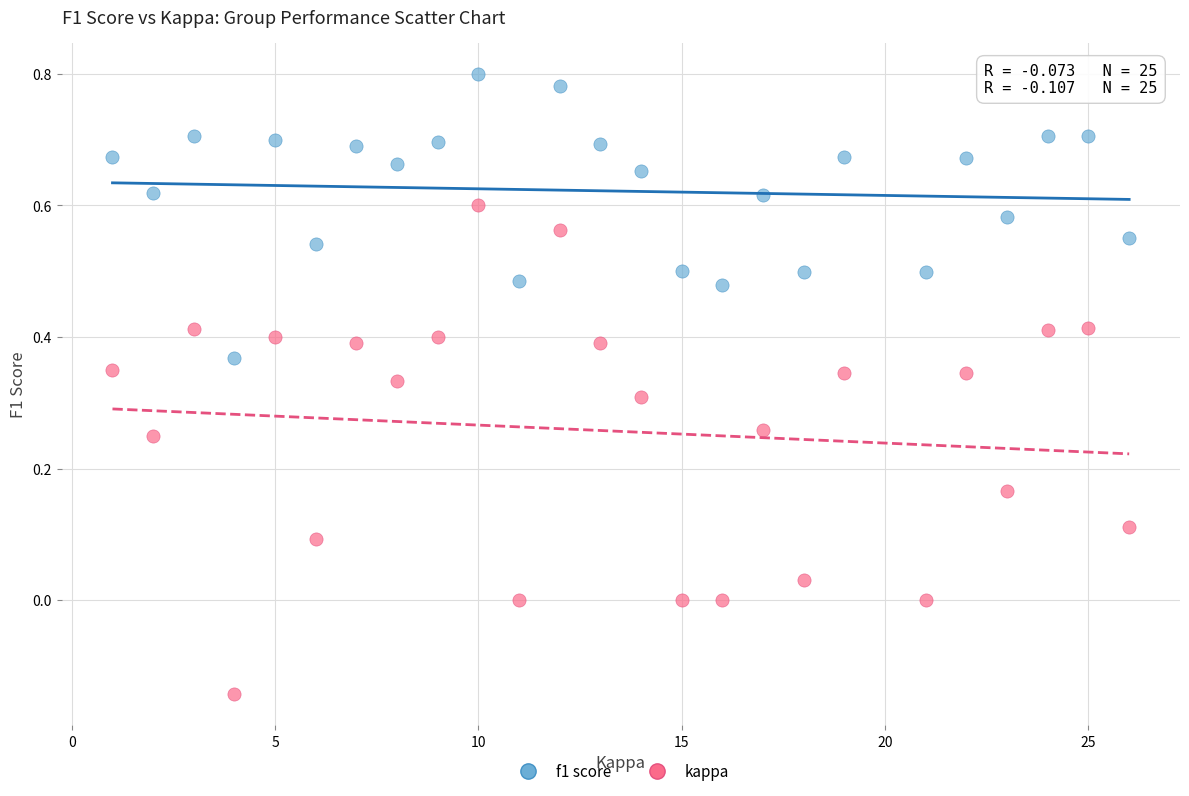

Across all data points, what is the range of X values (max minus min)?

25.0